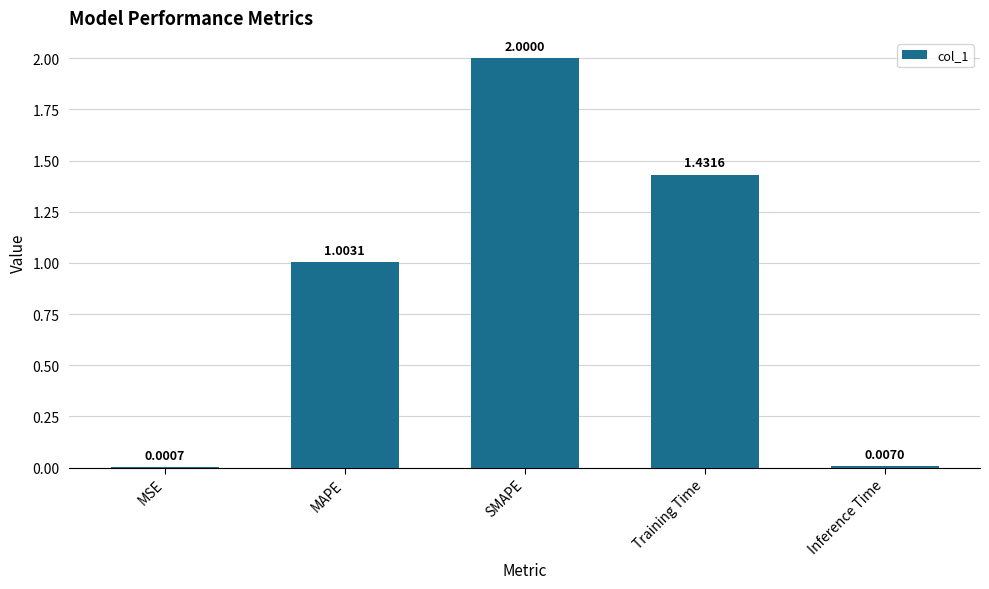

Count the number of categories in the chart.

5